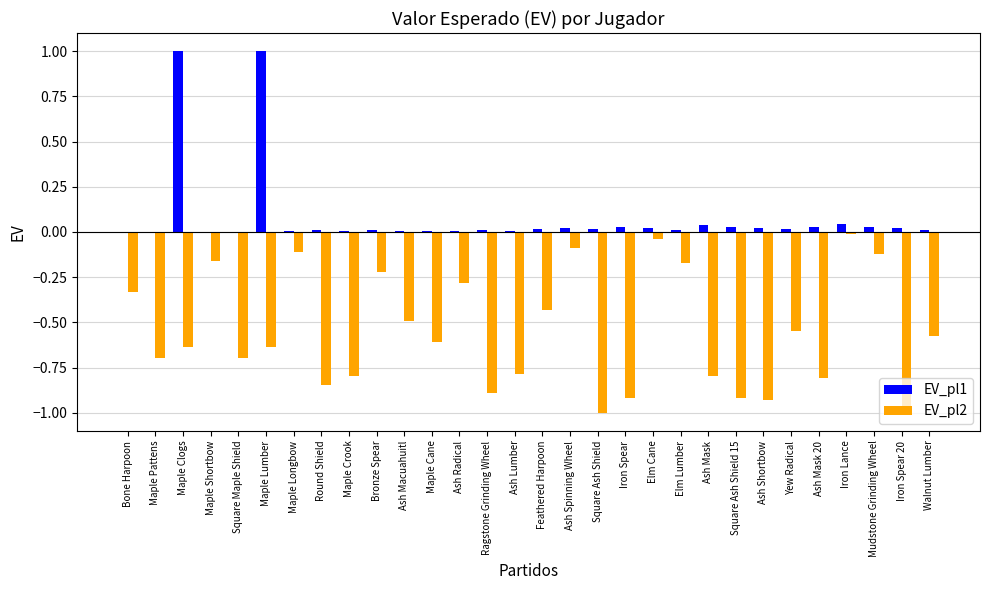

Is it true that EV_pl2 equals -0.1 at Maple Longbow?

True